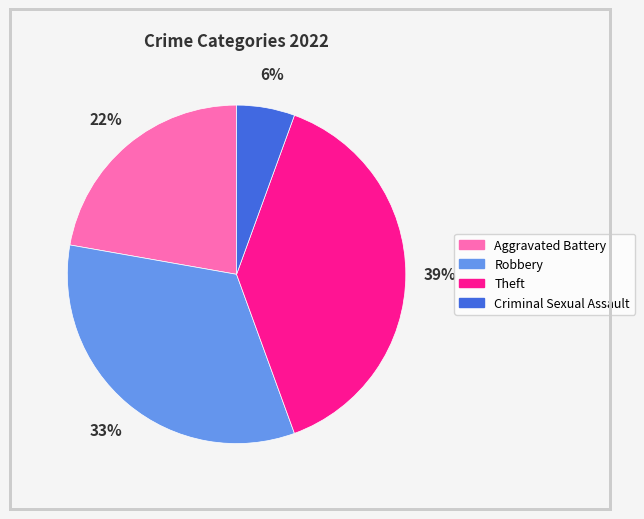

Does Theft account for over 50% of the chart?

No